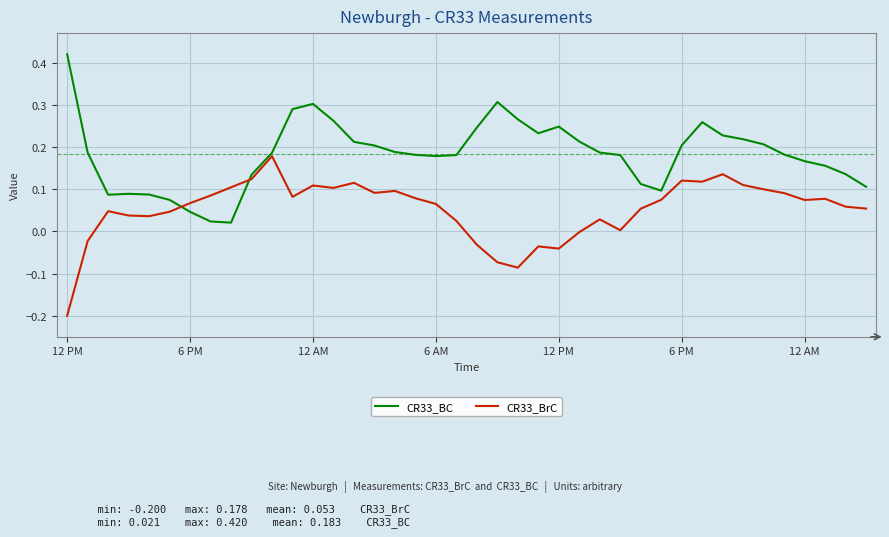

True or false: CR33_BrC and CR33_BC intersect in this chart.

True